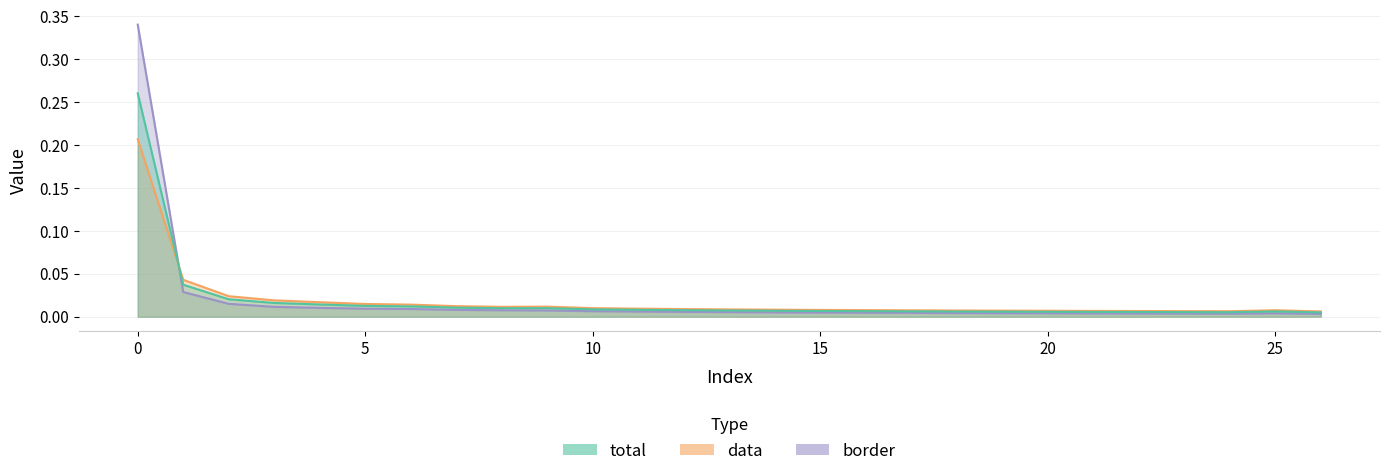

Rank the series by their maximum value, from lowest to highest.

data, total, border